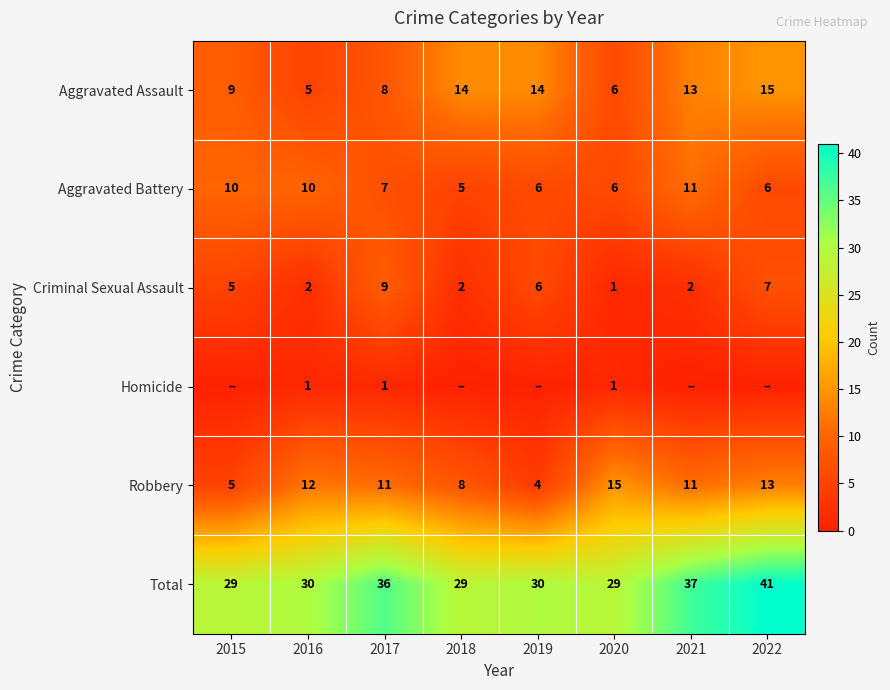

How many Aggravated Battery values are between 6 and 10?

6